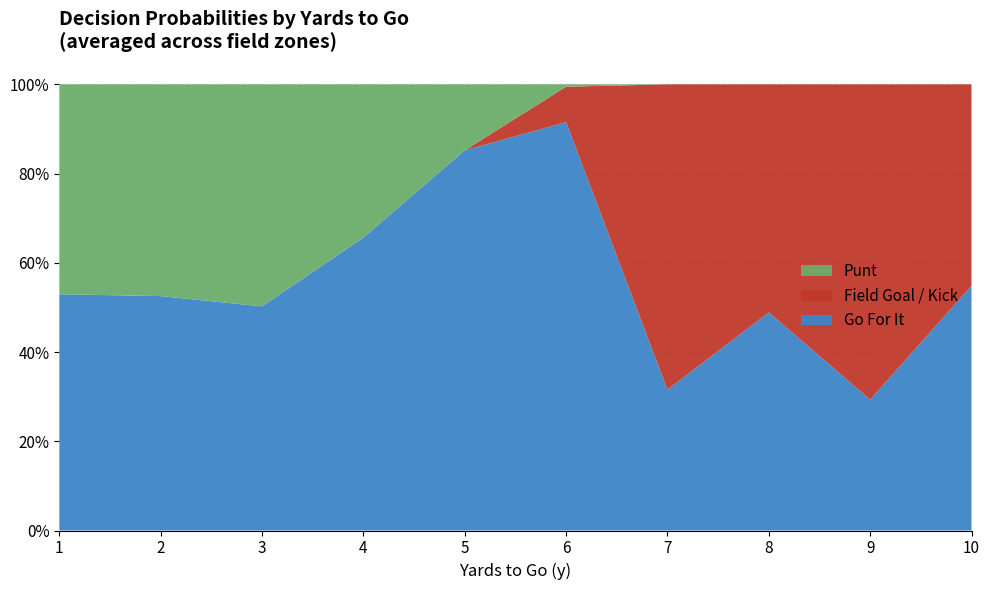

What are all the series names shown in the legend?

Punt, Field Goal / Kick, Go For It